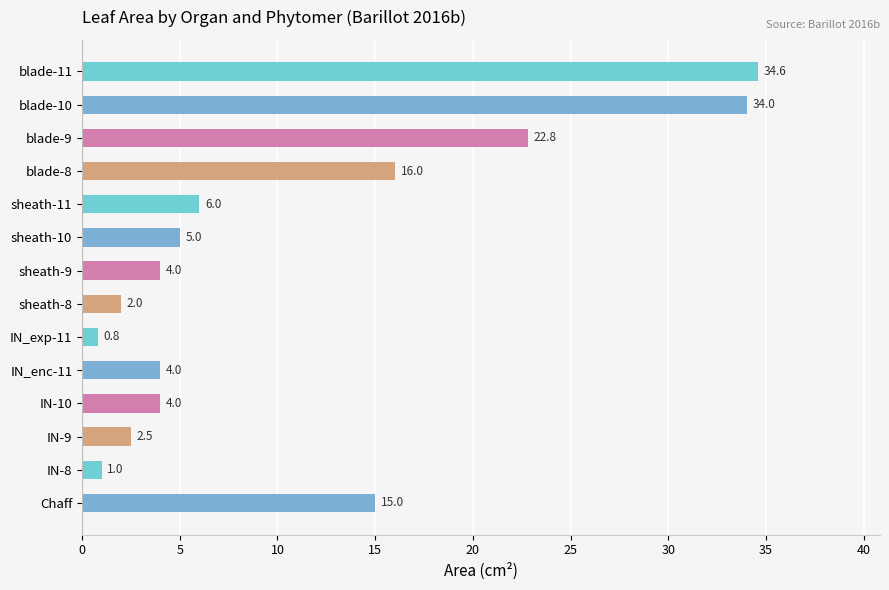

What is the difference between the maximum and minimum values?

33.8